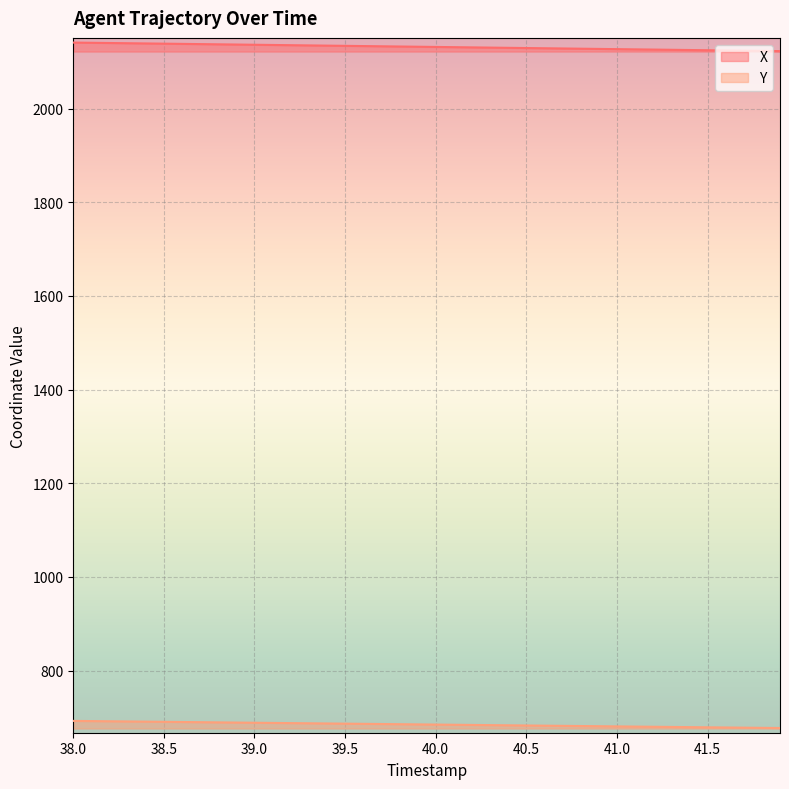

How many values in the X series exceed 2132?

20